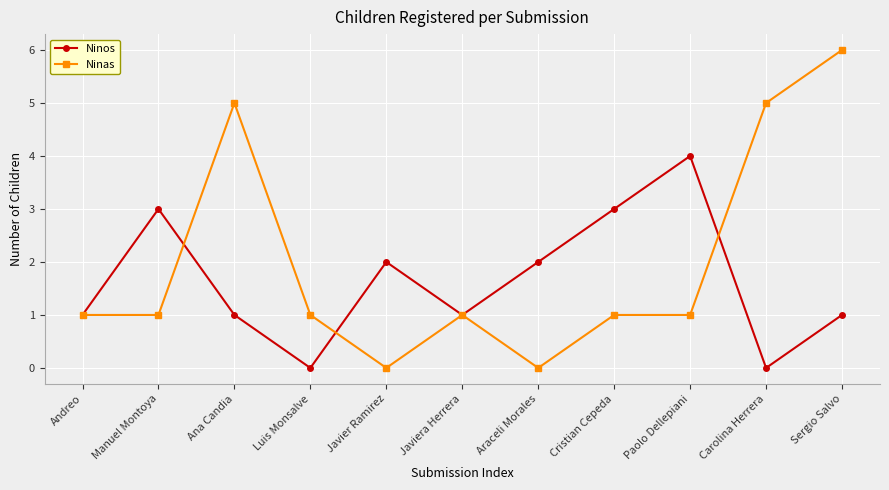

Does the chart display data point markers on the line(s)?

Yes